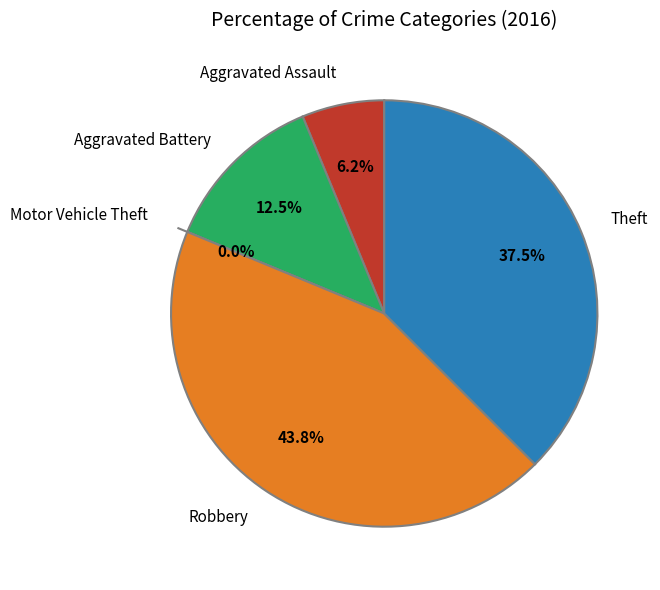

Is it true that Robbery is 44% of the pie?

True